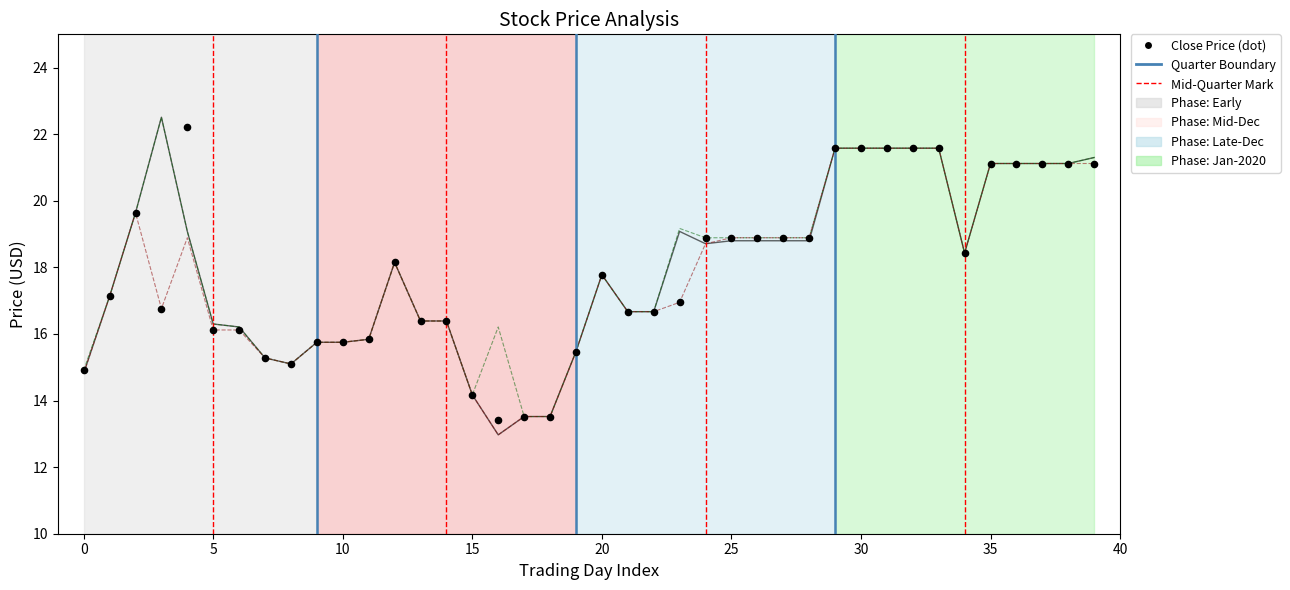

At which category is the sum across all series the highest?

29